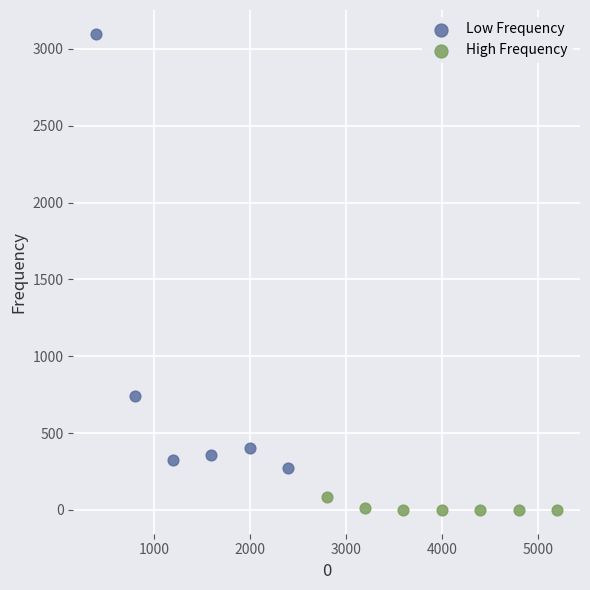

Which series reaches the minimum Y coordinate?

High Frequency